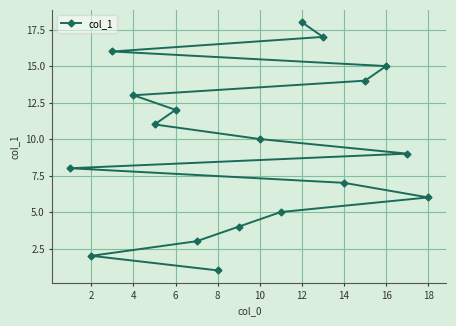

What is the minimum value shown in the chart?

1